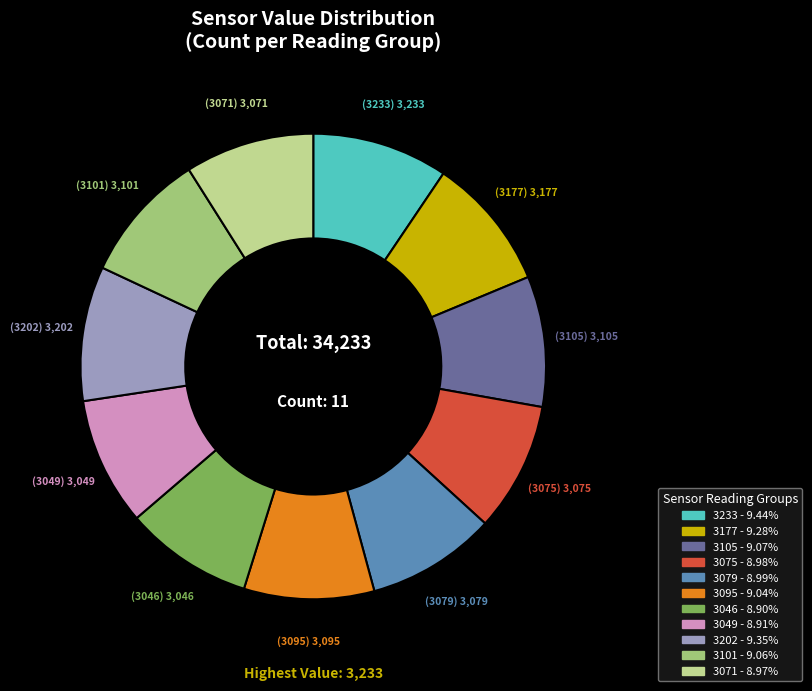

What is the ratio of the value at 3079 to the value at 3075?

1.0